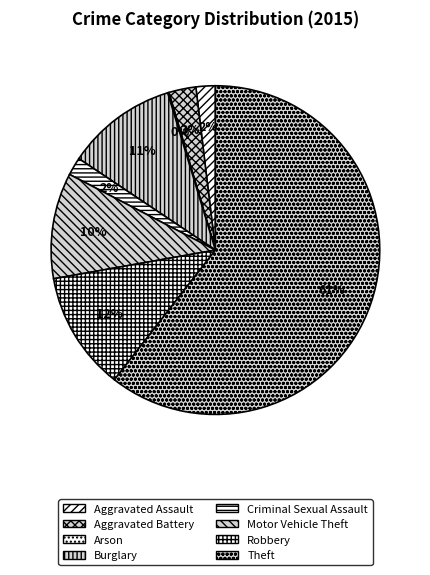

Is it true that Aggravated Assault is 1% of the pie?

False